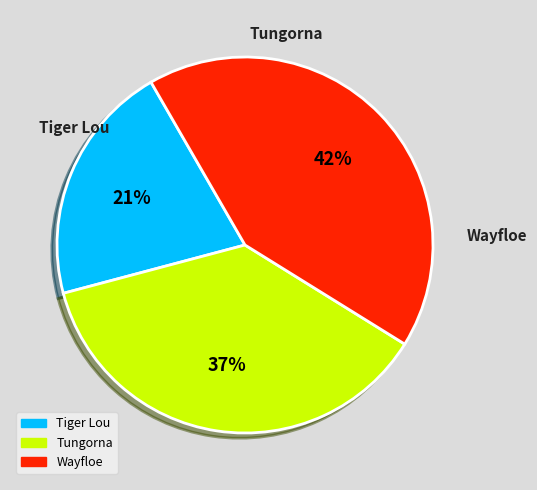

Is there a majority slice in this chart?

No